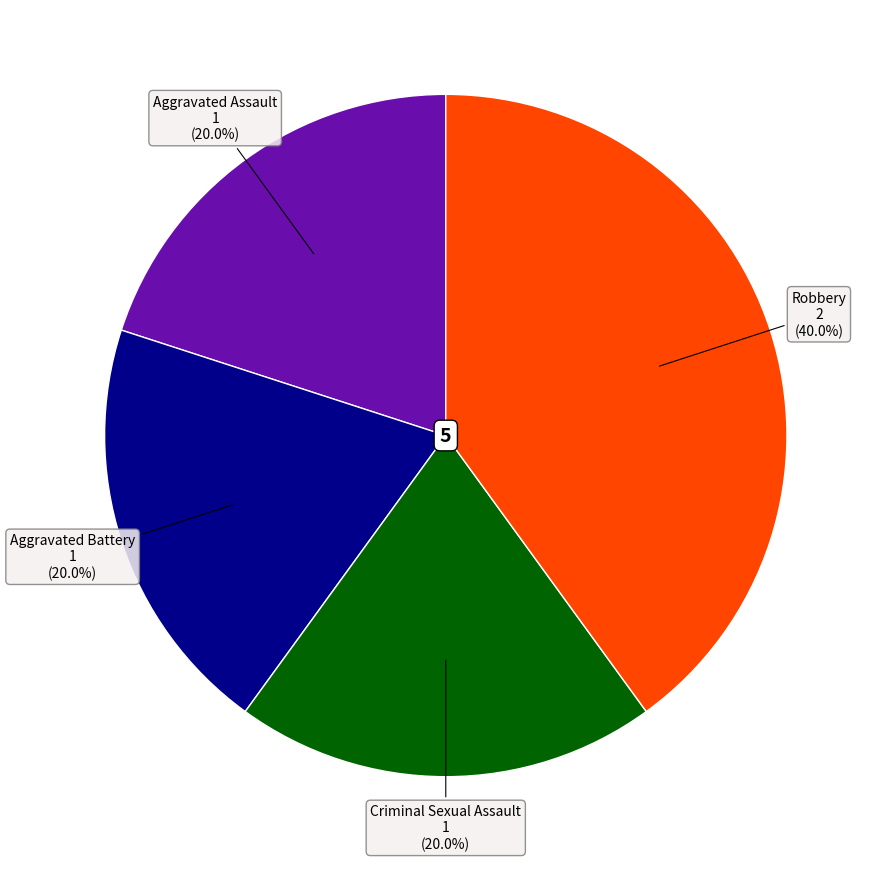

Does any single category account for the majority?

No